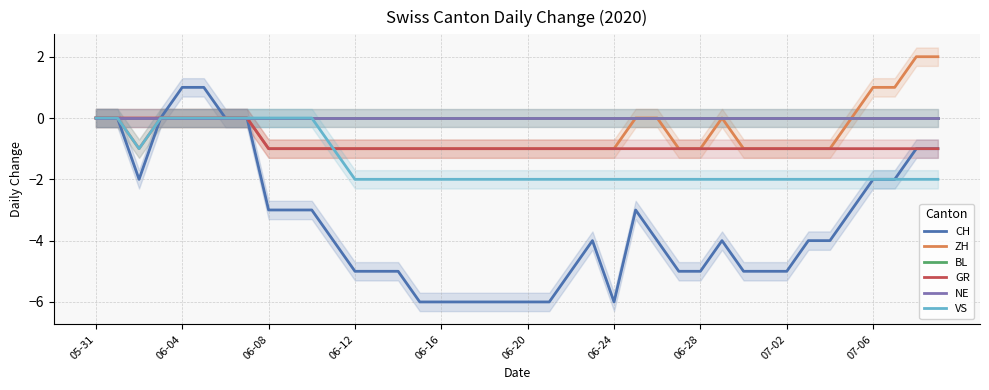

True or false: GR and BL intersect in this chart.

False